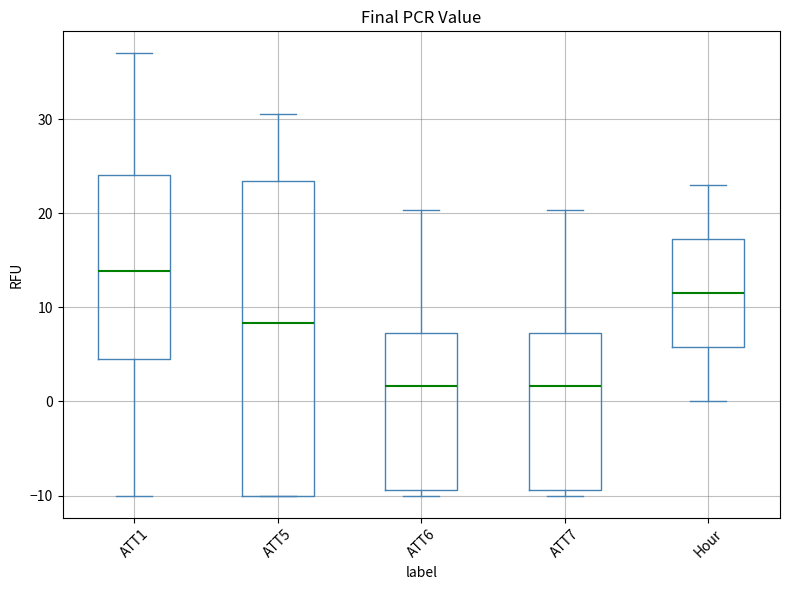

Where does the lower whisker of the box for ATT1 end on the y-axis? The values are not printed on the chart, so give them approximately, as read against the axis.

-10